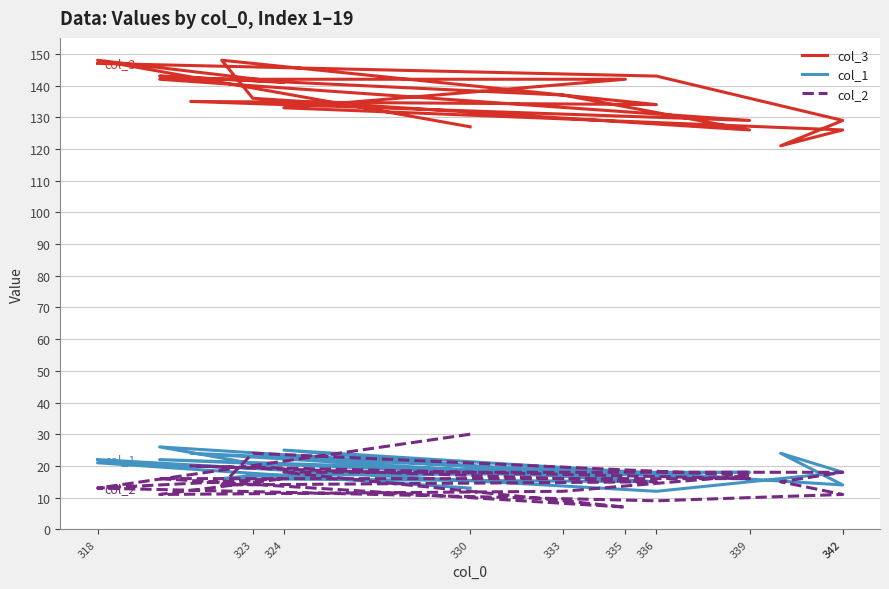

Which series has the largest total across all categories?

col_3